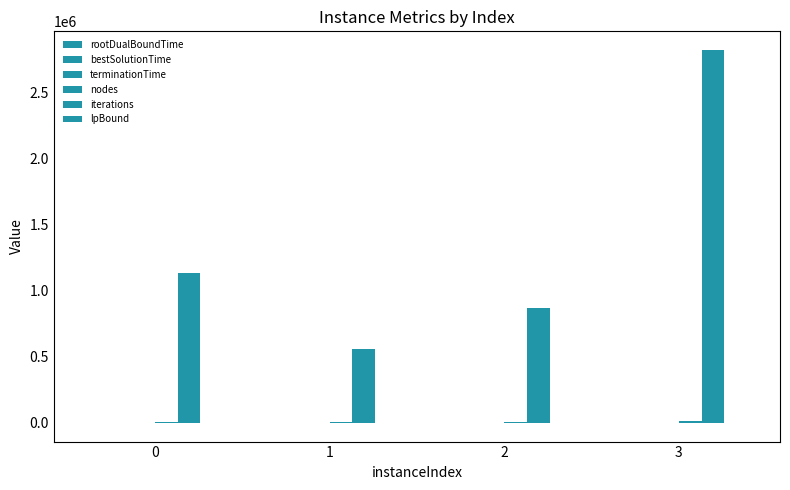

At which category is the sum across all series the highest?

3